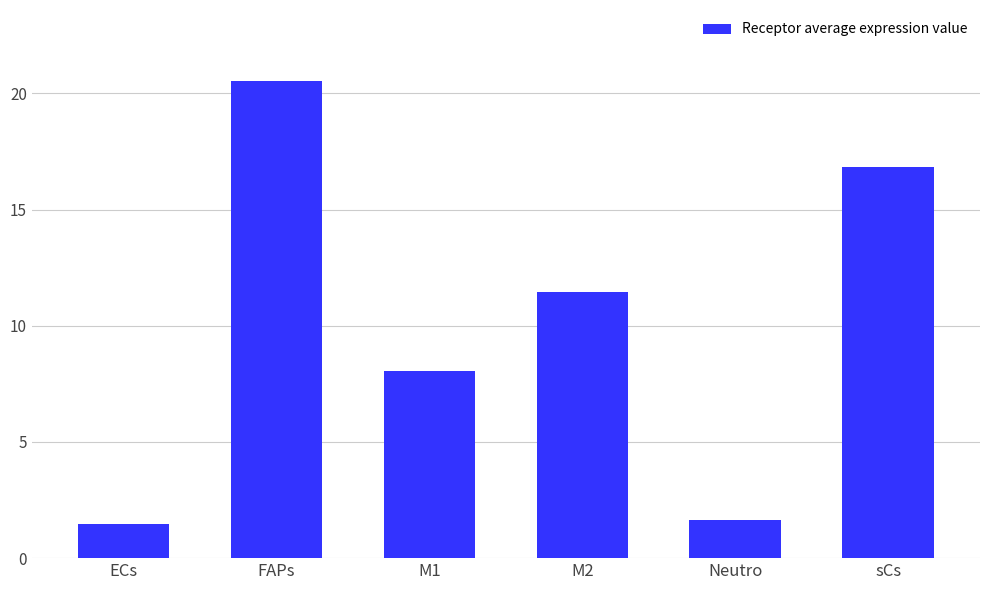

What is the average value?

10.0